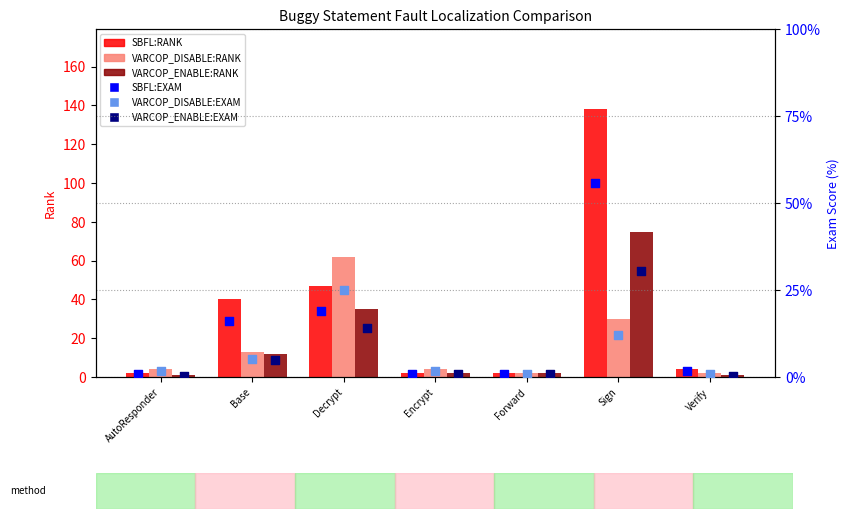

Which series has the largest total across all categories?

SBFL:RANK